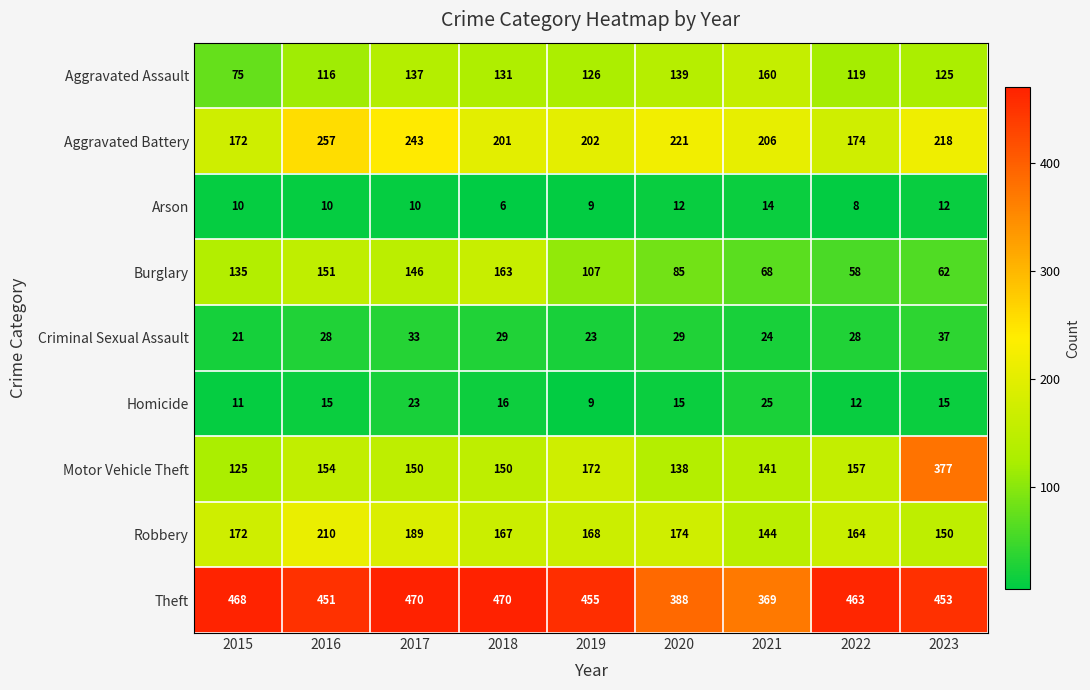

What is the maximum value shown in the chart?

470